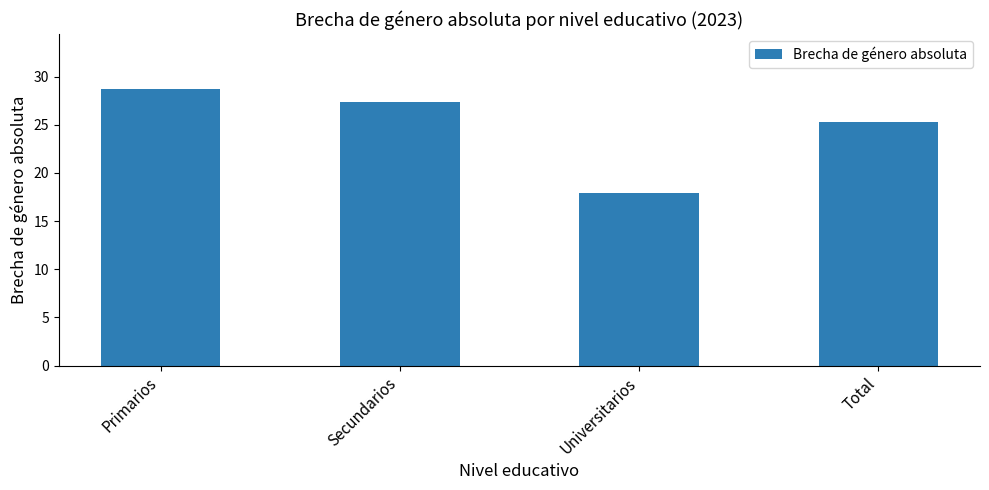

List the labels in order of value, largest first.

Primarios, Secundarios, Total, Universitarios